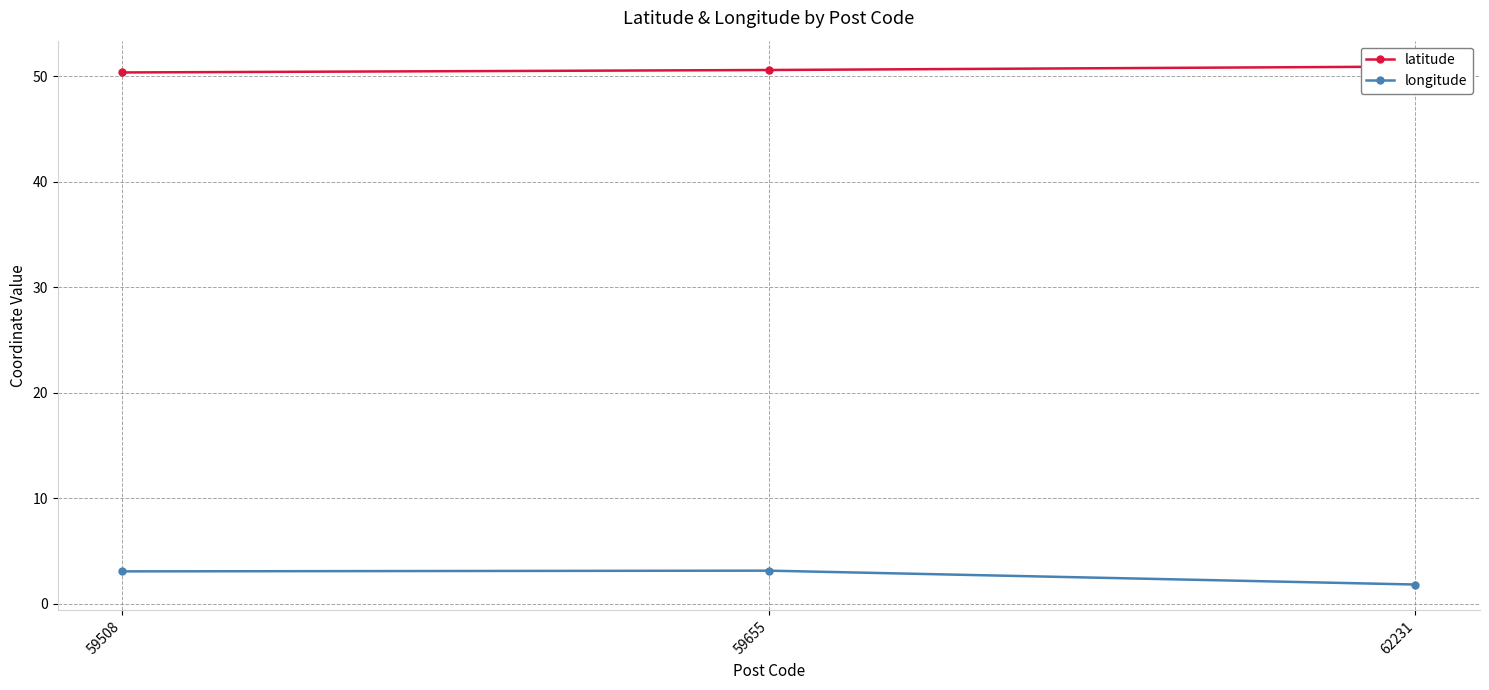

The value of longitude at 59508 is 0.8. True or false?

False